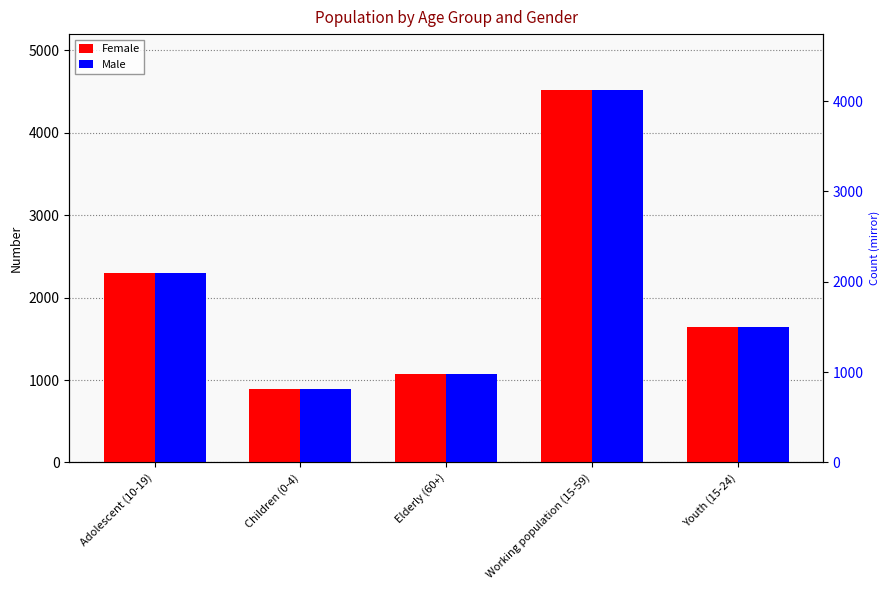

How many groups of bars are there?

5